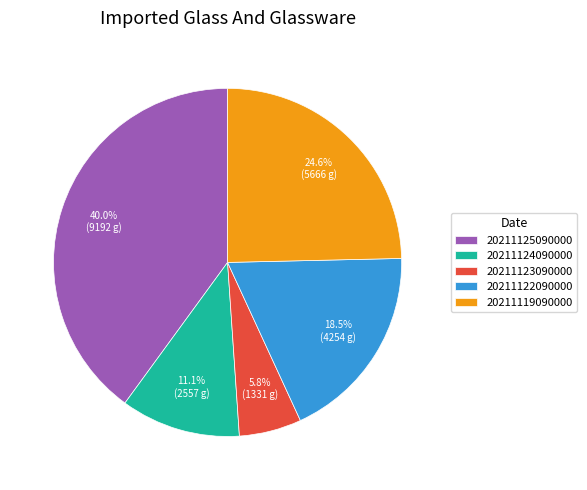

Between 20211125090000 and 20211123090000, which is larger?

20211125090000